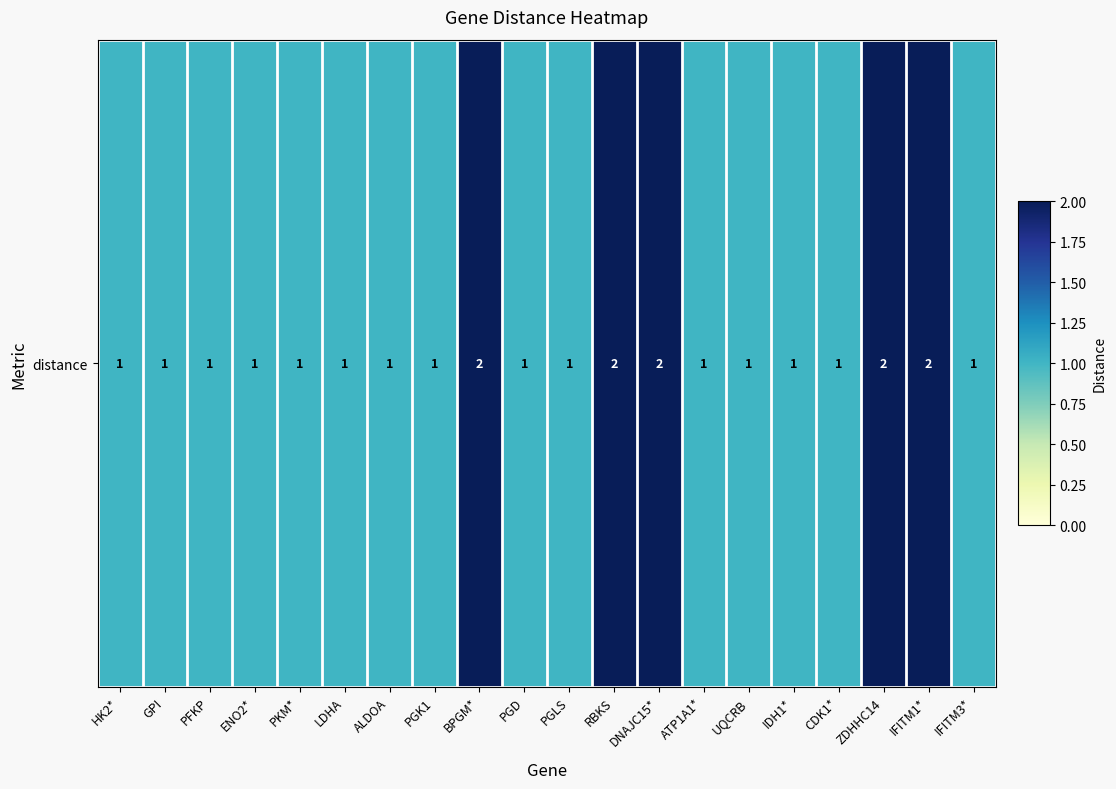

Reading right to left, what are all the values shown in this chart?

1	2	2	1	1	1	1	2	2	1	1	2	1	1	1	1	1	1	1	1